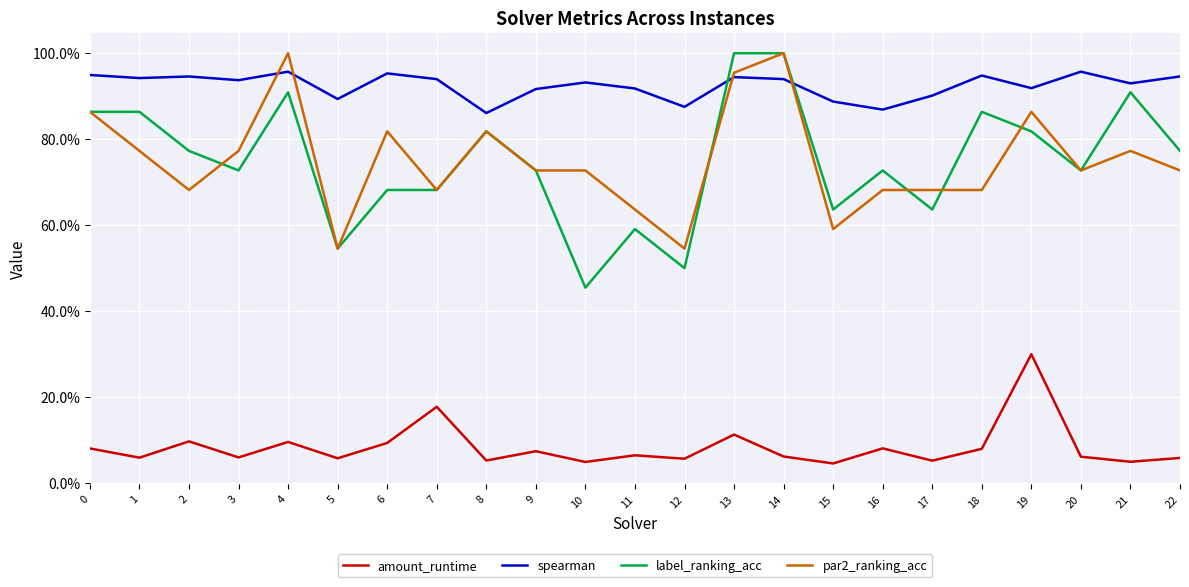

Is this an area chart (filled region under the line)?

No